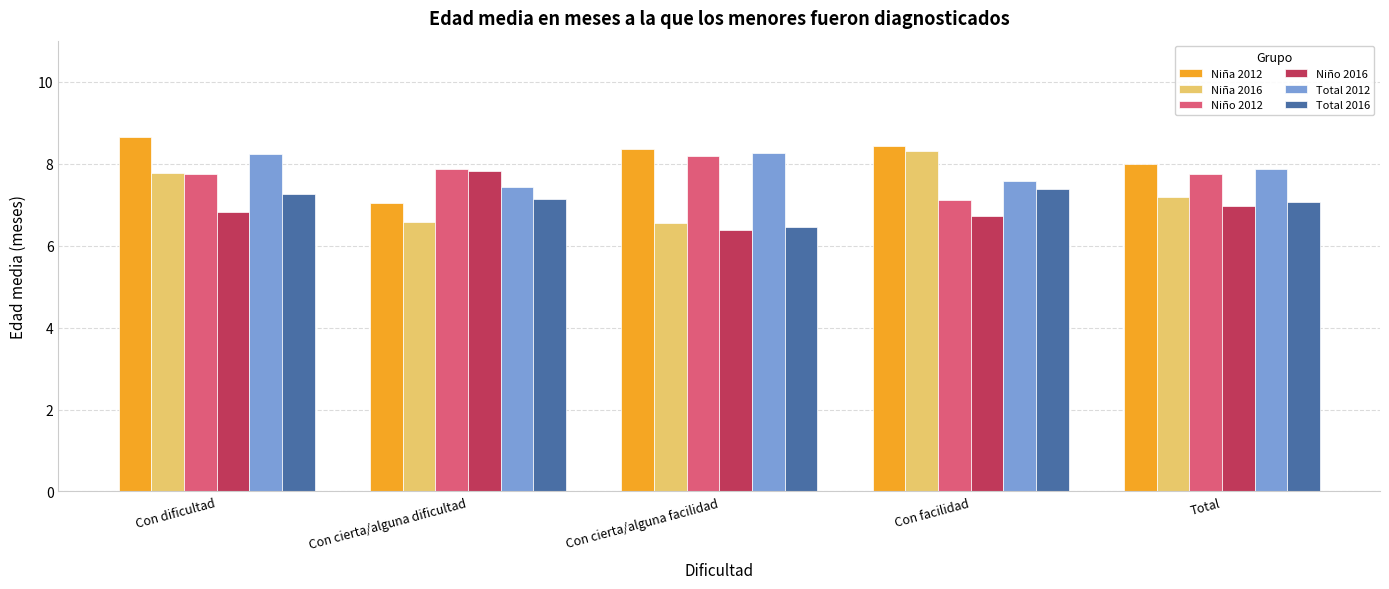

True or false: Niña 2012 has a value of 8.4 at Con cierta/alguna facilidad.

True